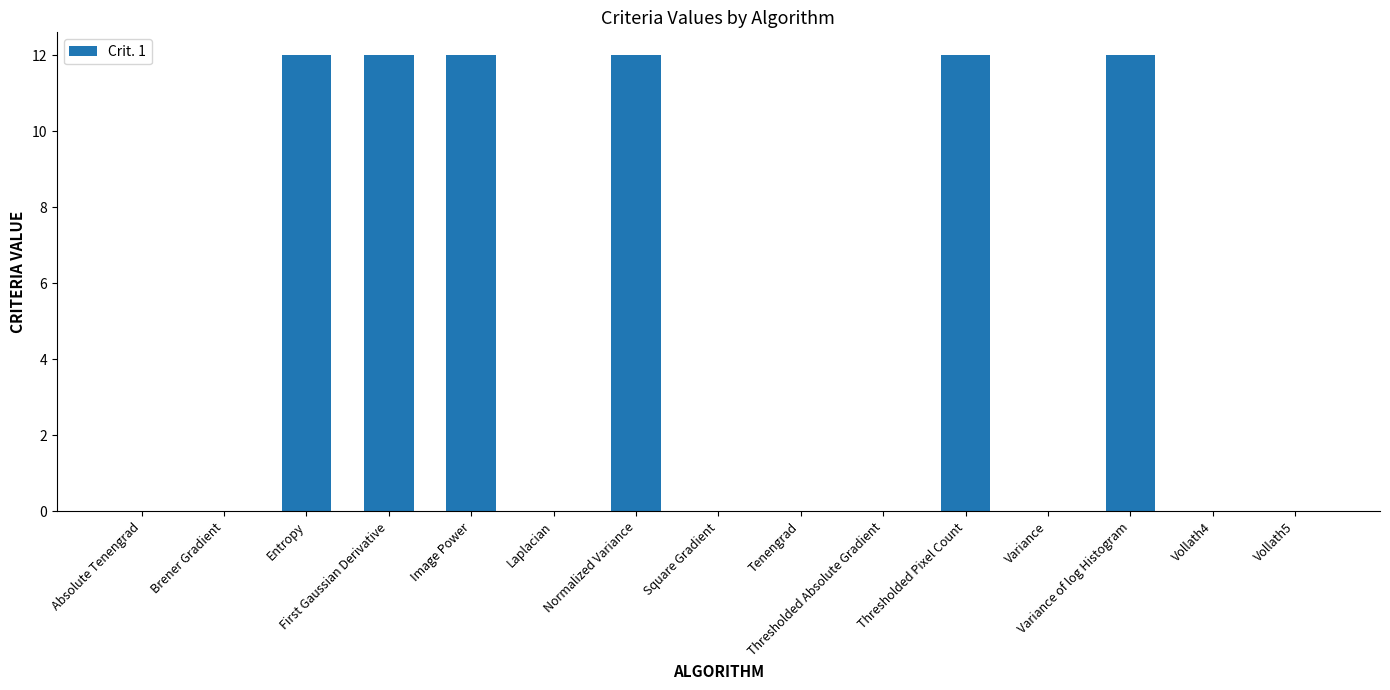

True or false: the data shows 12 at Image Power.

True